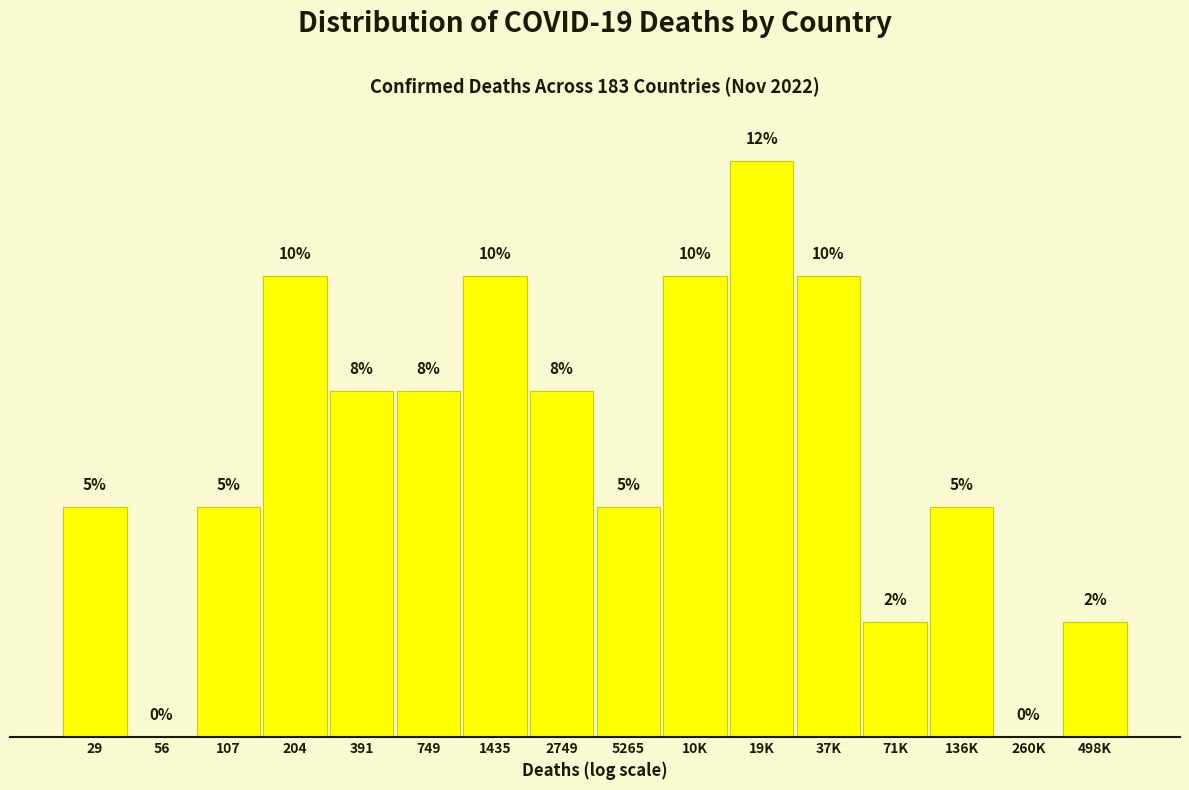

Which label corresponds to the largest value in the chart?

19K